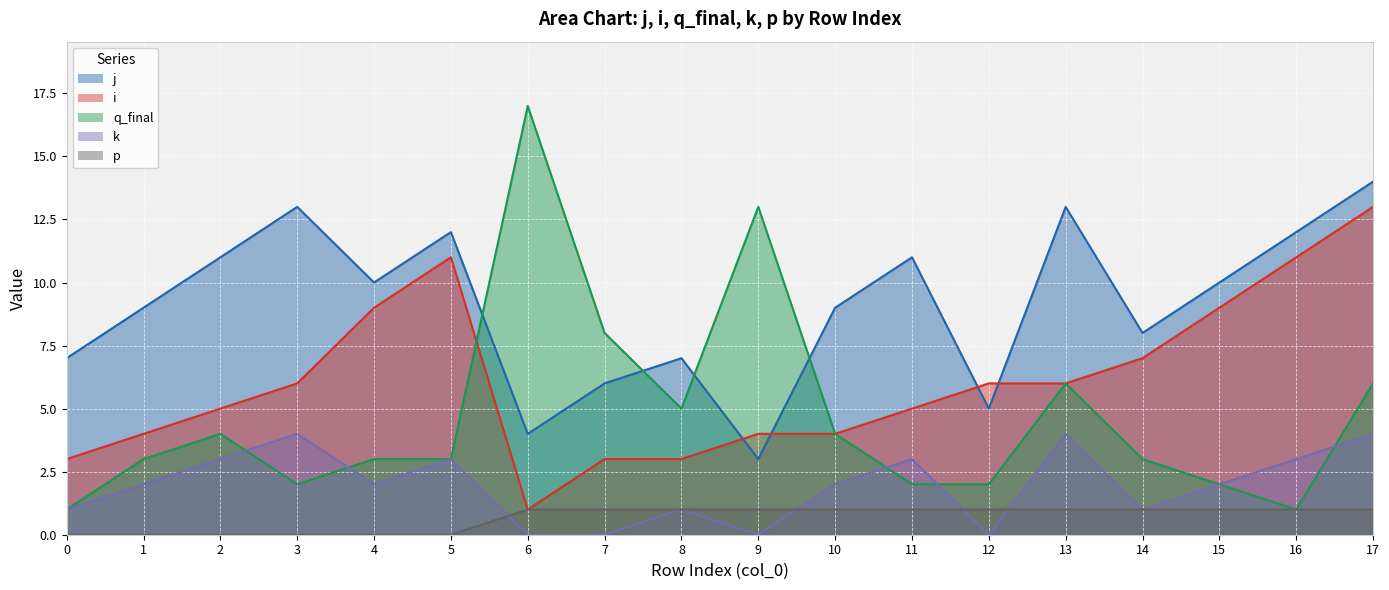

Reading right to left, transcribe all the data shown in this chart.

j: 17=14	16=12	15=10	14=8	13=13	12=5	11=11	10=9	9=3	8=7	7=6	6=4	5=12	4=10	3=13	2=11	1=9	0=7
i: 17=13	16=11	15=9	14=7	13=6	12=6	11=5	10=4	9=4	8=3	7=3	6=1	5=11	4=9	3=6	2=5	1=4	0=3
q_final: 17=6	16=1	15=2	14=3	13=6	12=2	11=2	10=4	9=13	8=5	7=8	6=17	5=3	4=3	3=2	2=4	1=3	0=1
k: 17=4	16=3	15=2	14=1	13=4	12=0	11=3	10=2	9=0	8=1	7=0	6=0	5=3	4=2	3=4	2=3	1=2	0=1
p: 17=1	16=1	15=1	14=1	13=1	12=1	11=1	10=1	9=1	8=1	7=1	6=1	5=0	4=0	3=0	2=0	1=0	0=0